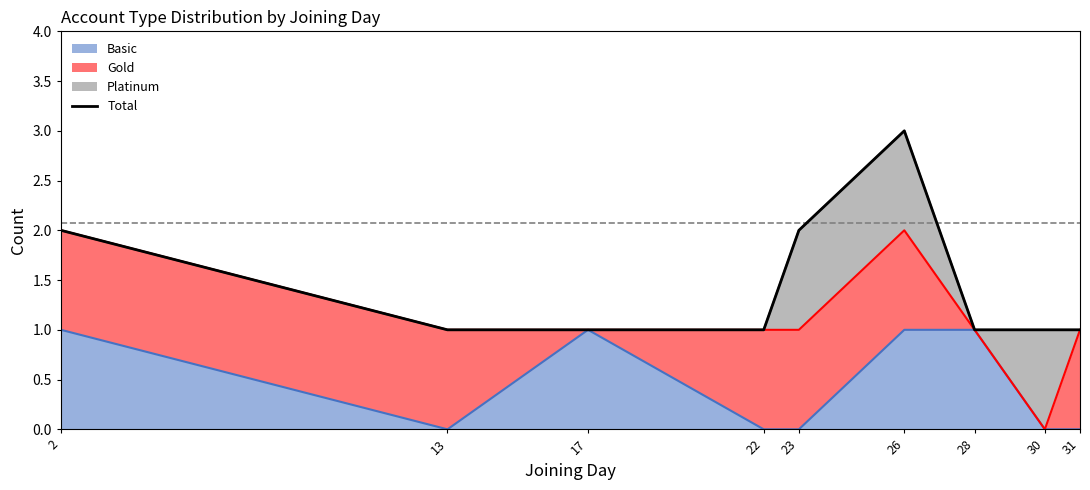

What is the value of the 4th point from the left?

1